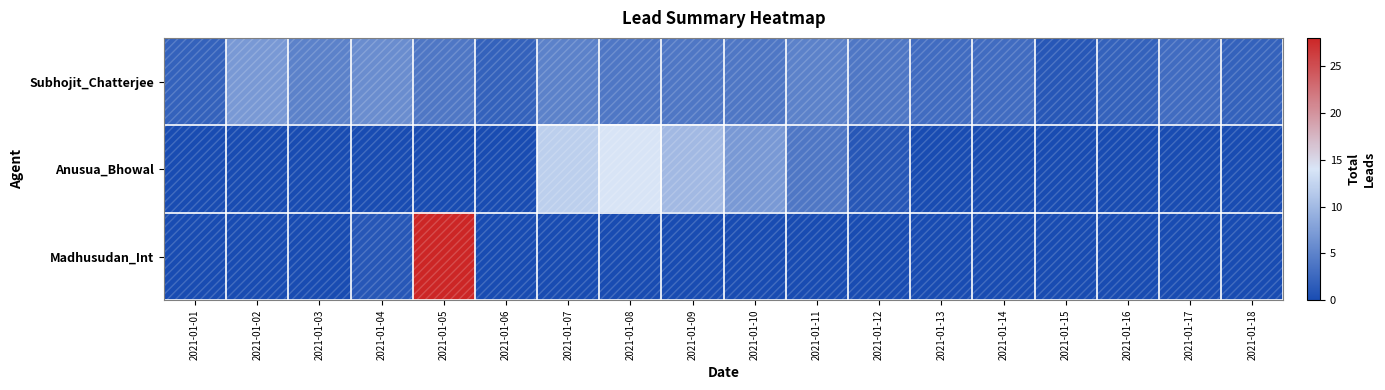

Which series changed the most between 2021-01-15 and 2021-01-16?

Subhojit_Chatterjee